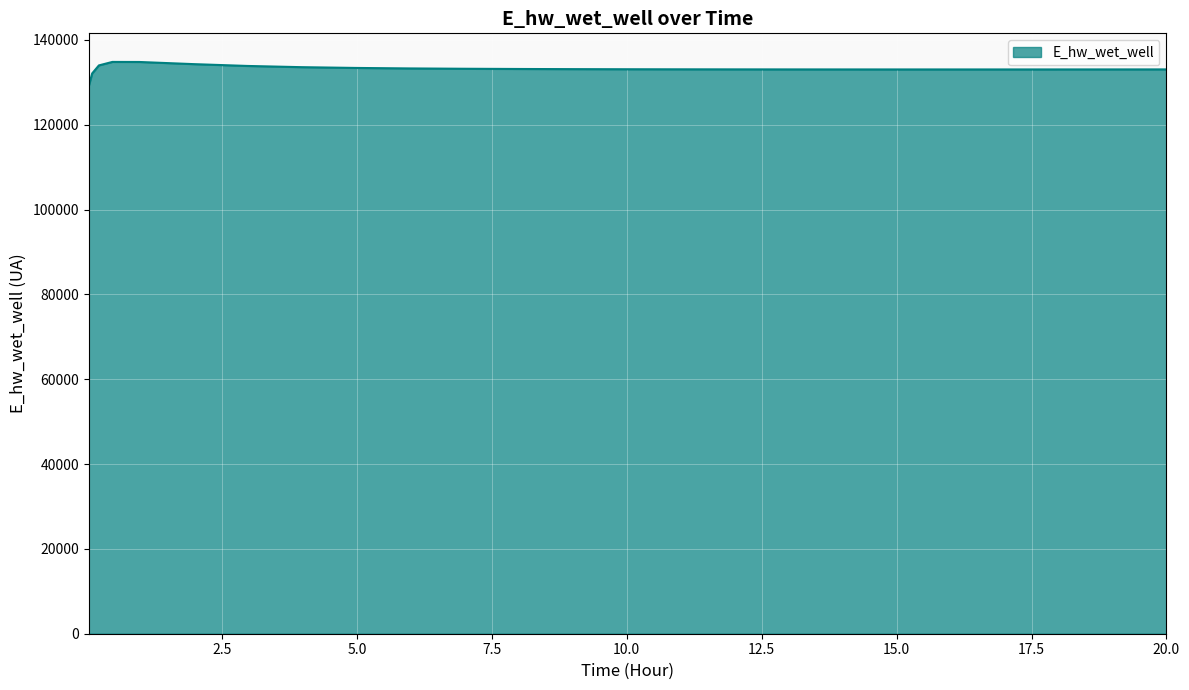

What is the greatest value displayed?

134822.8